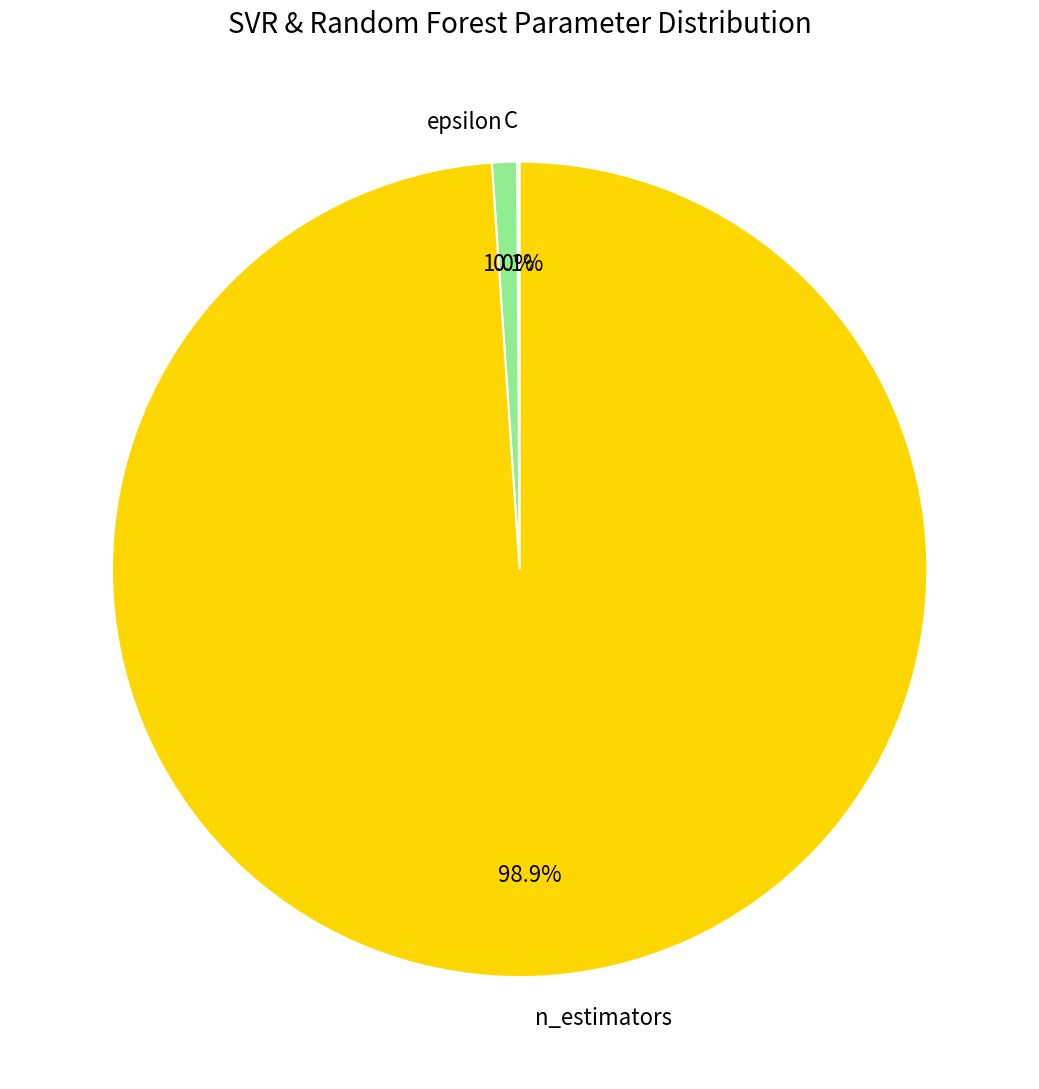

What is the largest slice in the pie chart?

n_estimators